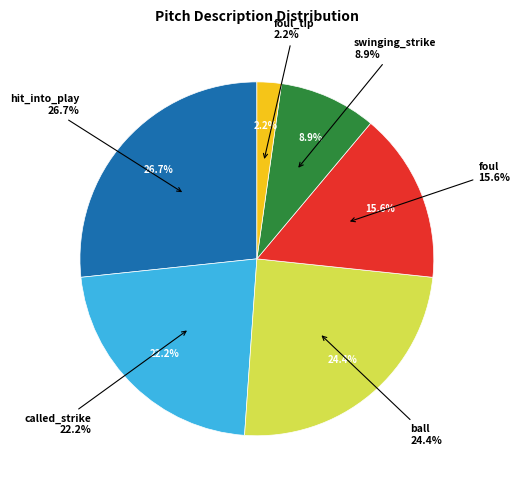

How many segments does this pie chart have?

6